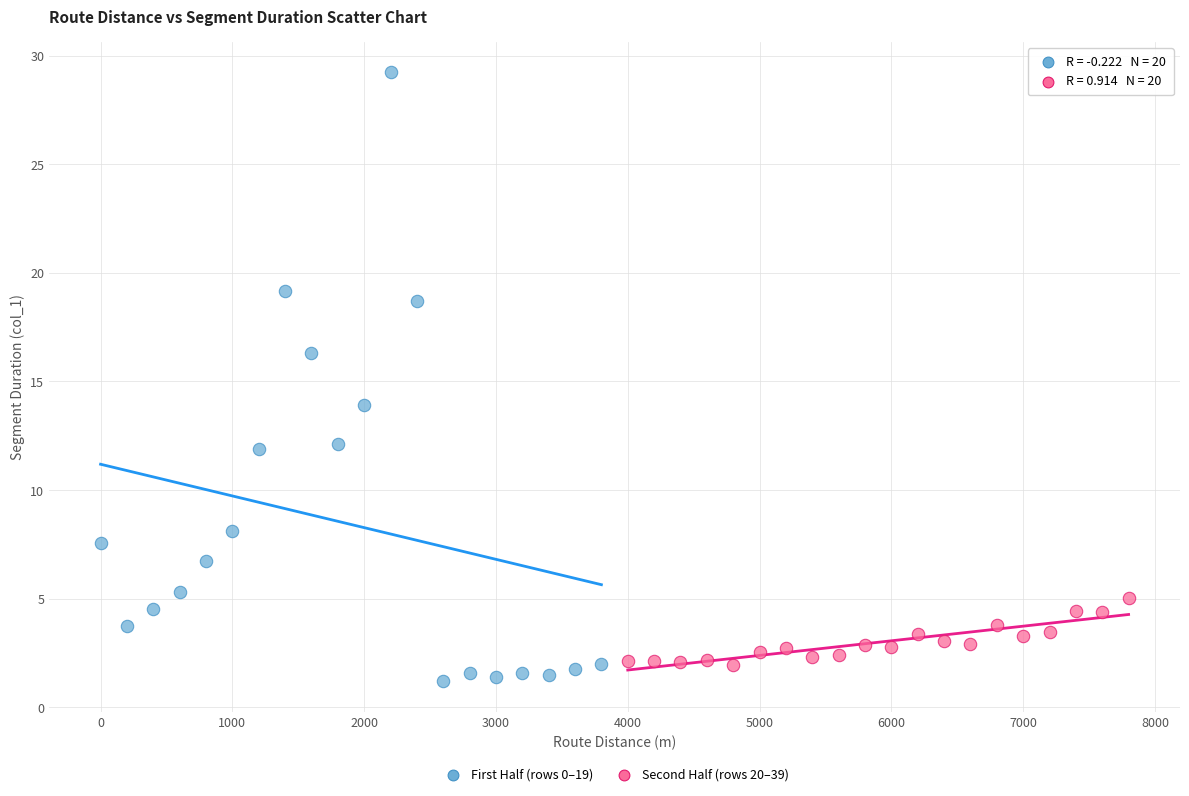

Which series reaches the minimum Y coordinate?

First Half (rows 0–19)